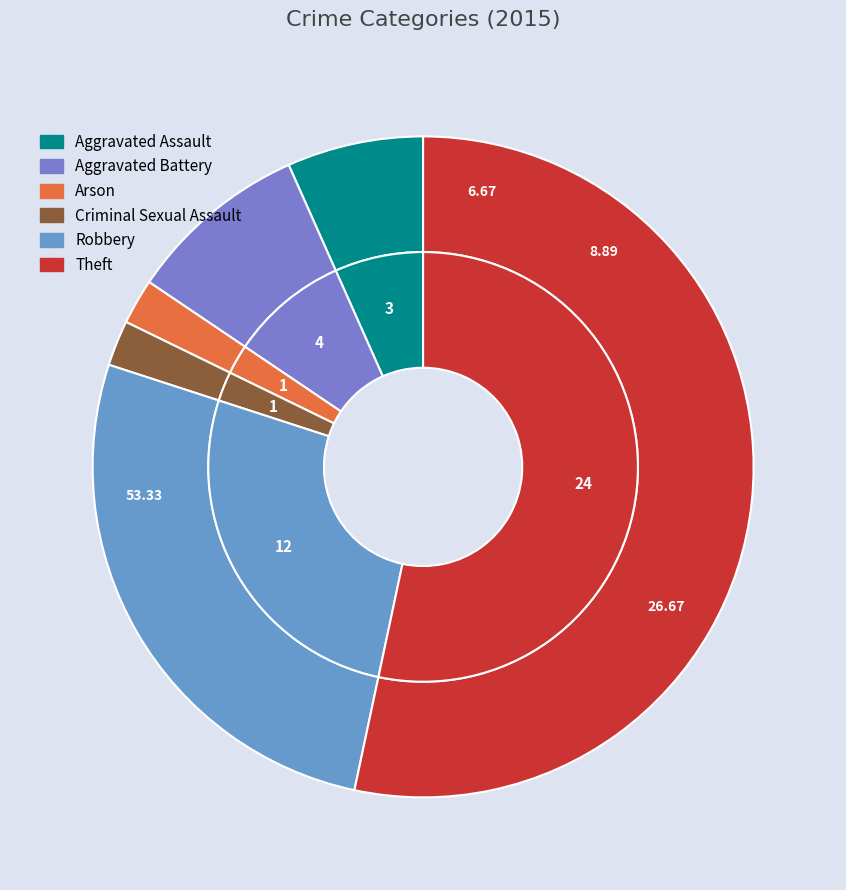

True or false: Criminal Sexual Assault accounts for 9% of the total.

False